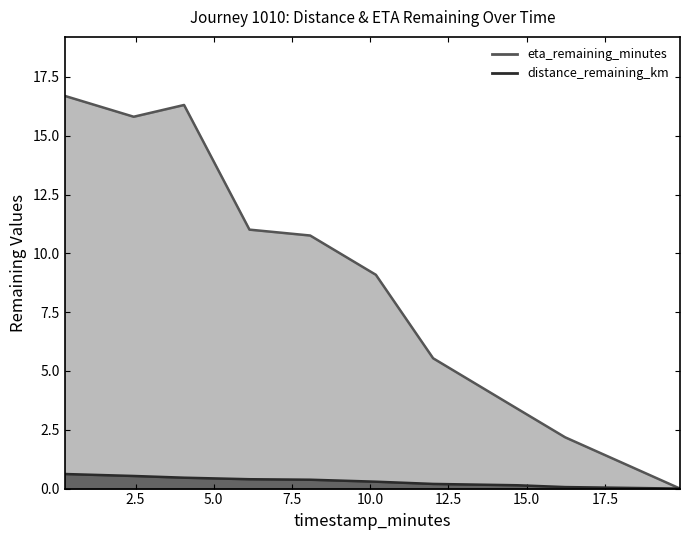

At how many categories does at least one series exceed 13?

3